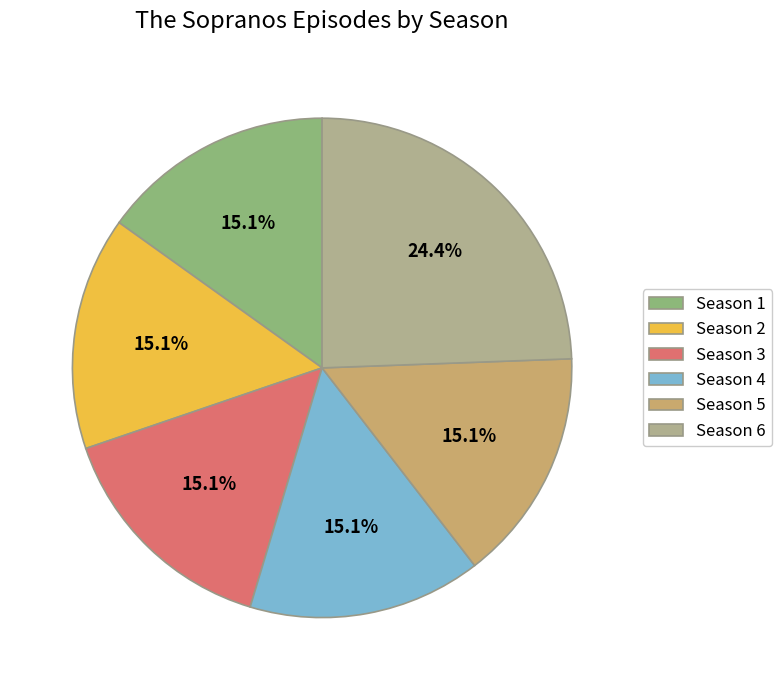

What is the total percentage of Season 6 and Season 5?

39.5%